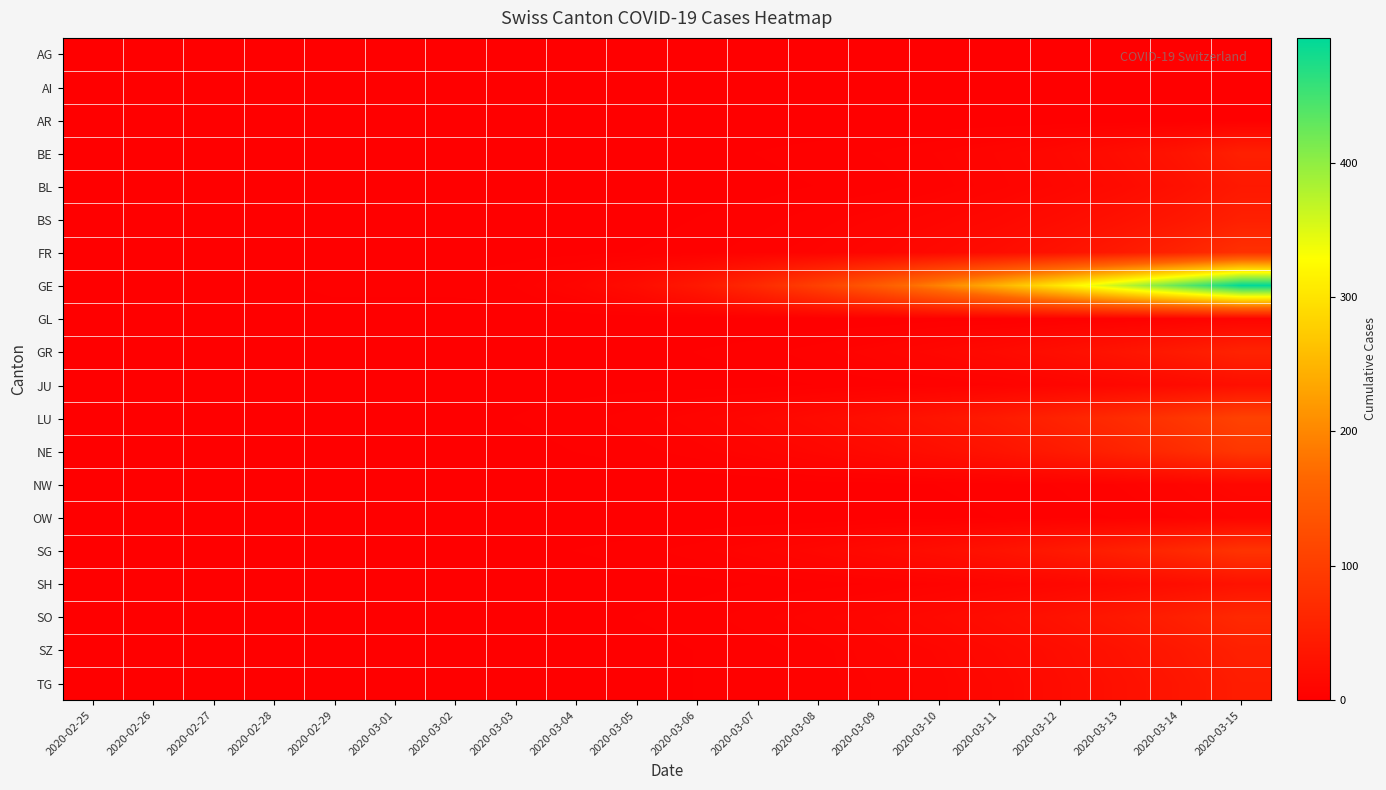

List the series in order of their peak value, lowest first.

AG, AI, AR, GL, OW, NW, JU, SH, BL, TG, BE, BS, SZ, GR, SO, FR, SG, NE, LU, GE